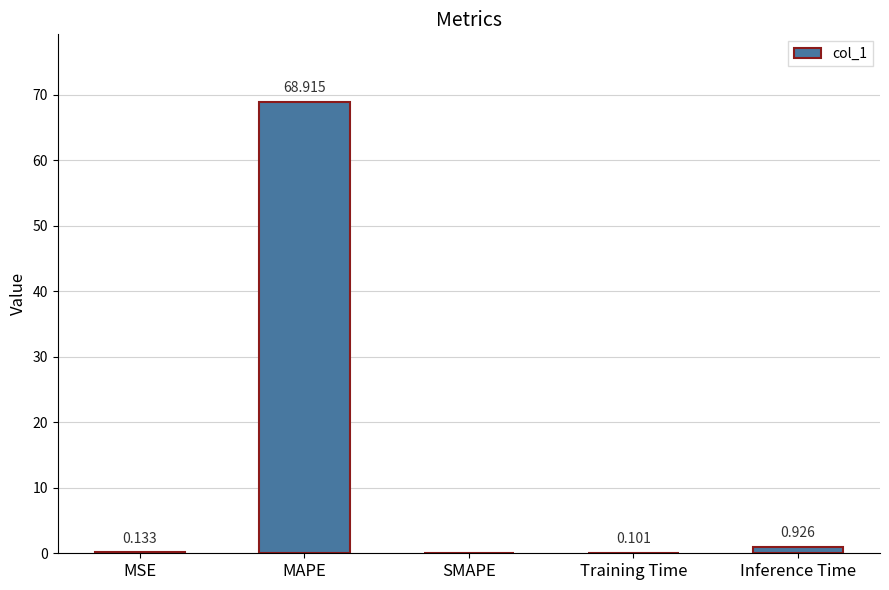

Where is the data nearest to the value 34?

Inference Time